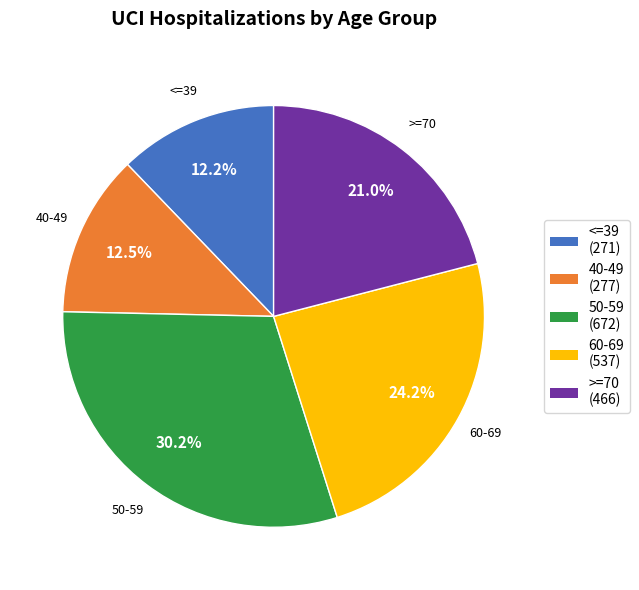

Count the number of slices in the pie.

5